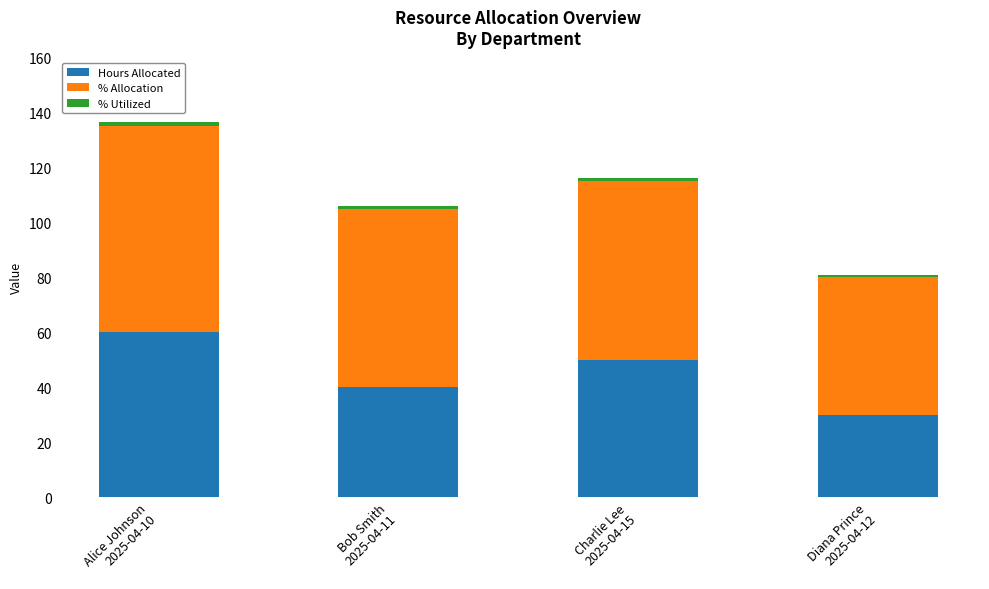

Count the Hours Allocated values in the range 40 to 60.

3